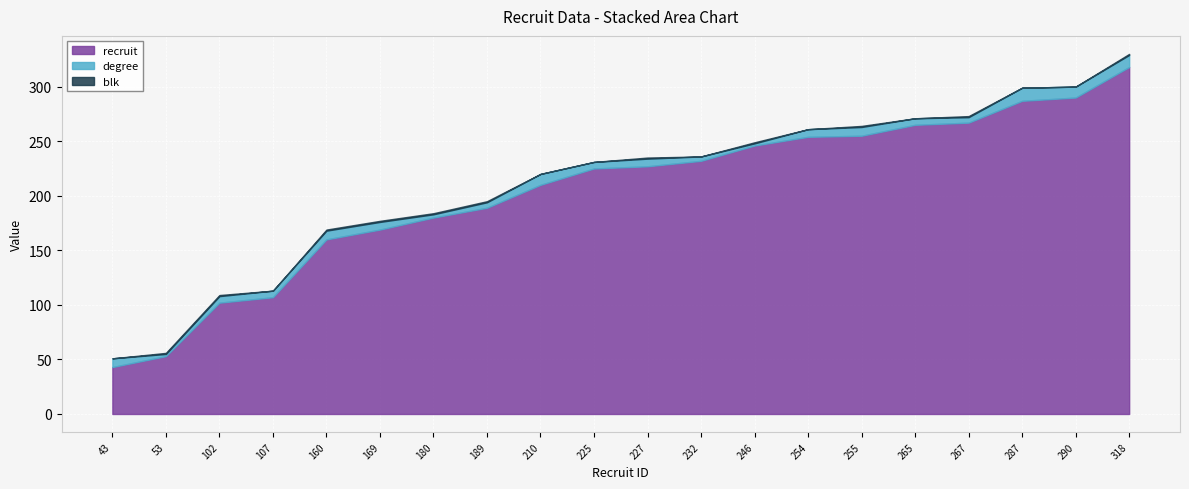

What is the difference between the maximum and second lowest values in the degree series?

10